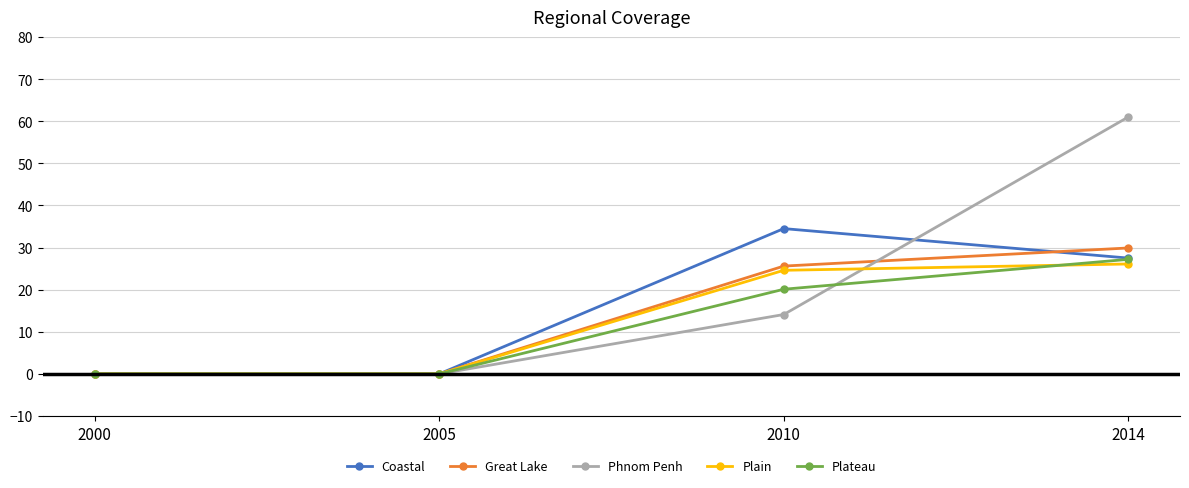

What is the difference between the maximum and minimum values in the Plateau series?

27.2